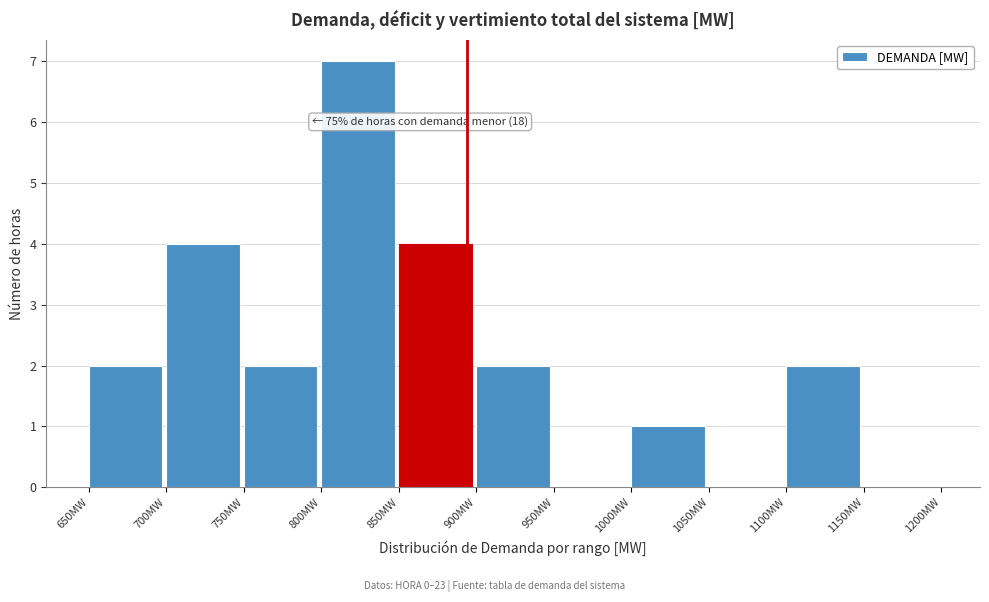

Over which range of the x-axis is the bar tallest?

800 to 850